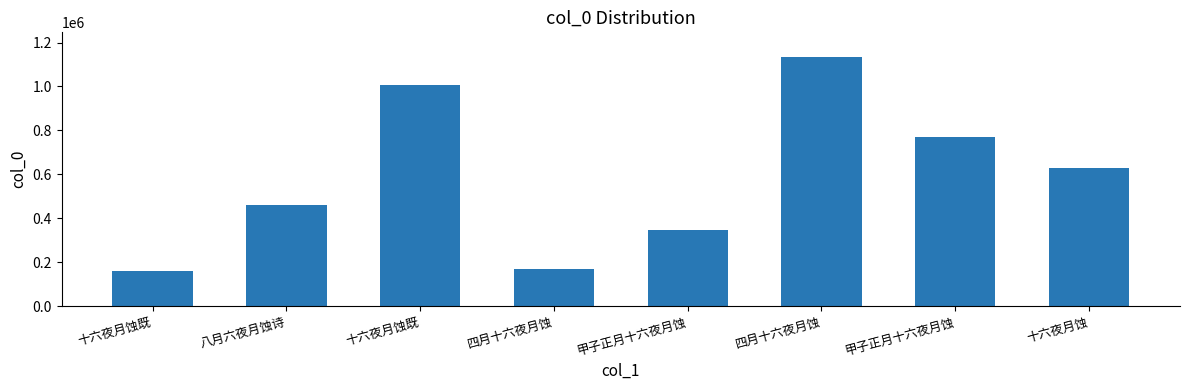

Reading left to right, list all the values displayed in this chart.

157895	458992	1005340	167200	347211	1133073	770678	627516